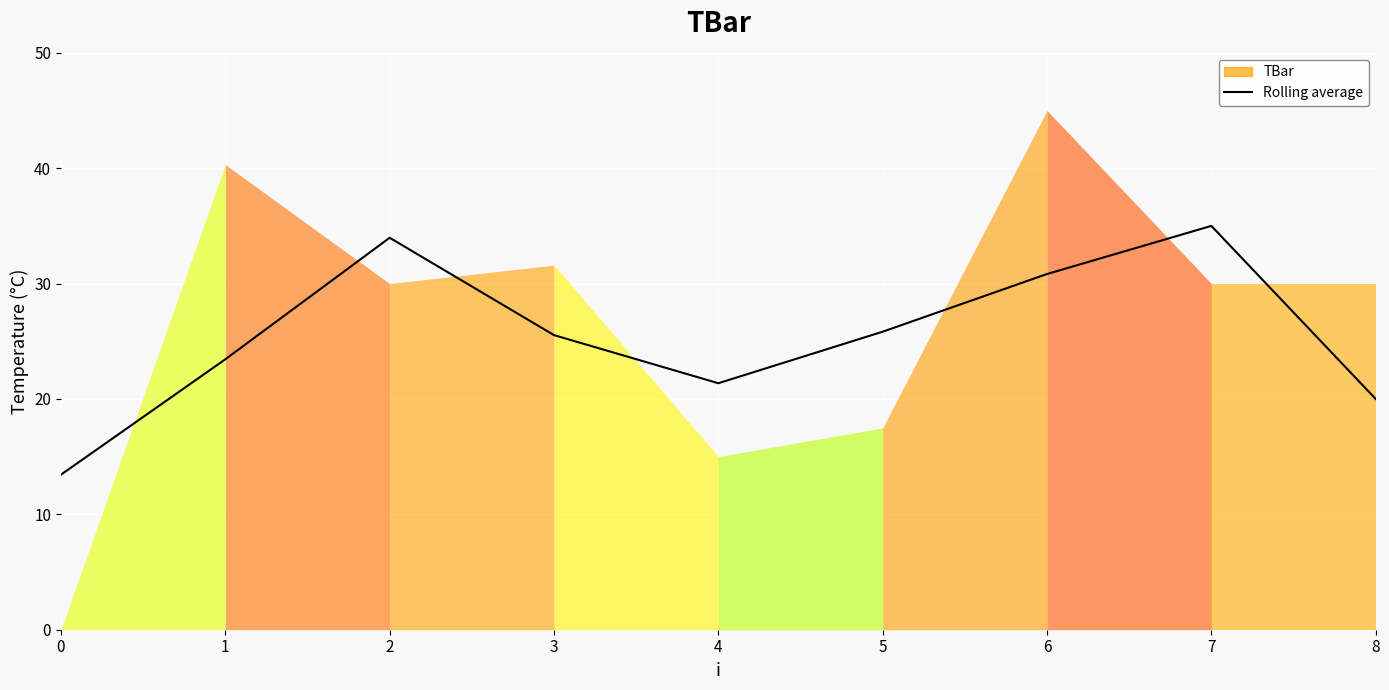

What is the sum of the values at 6 and 5?

56.7